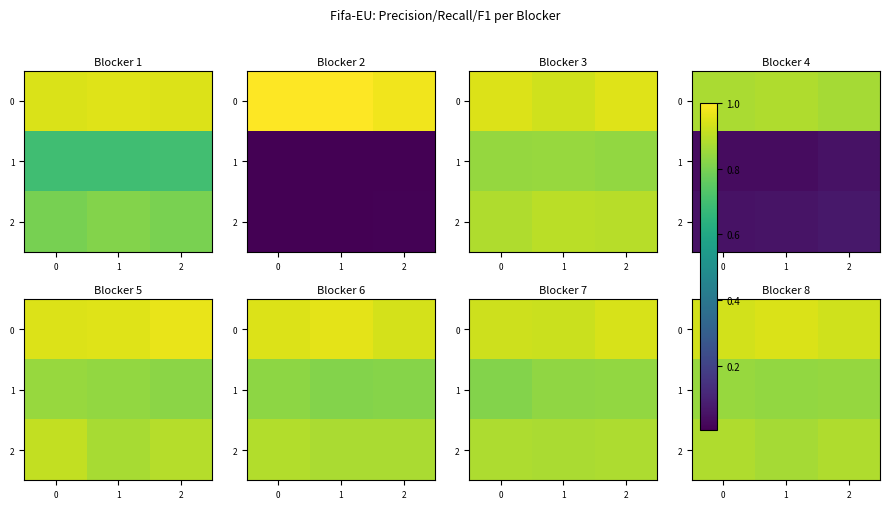

What is the sum of all row_2 values?

2.6